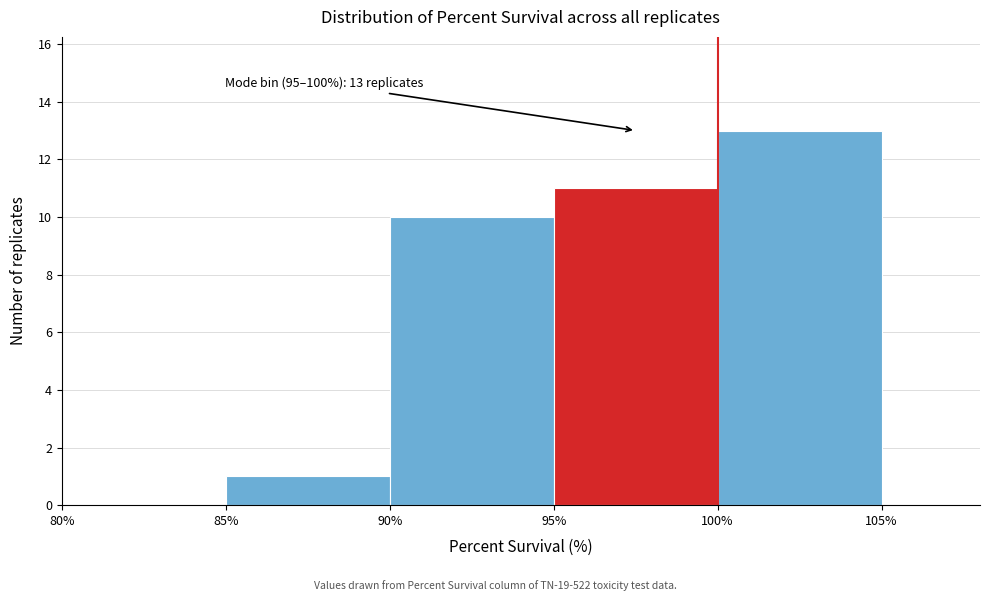

Which range on the x-axis has the tallest bar?

100% to 105%